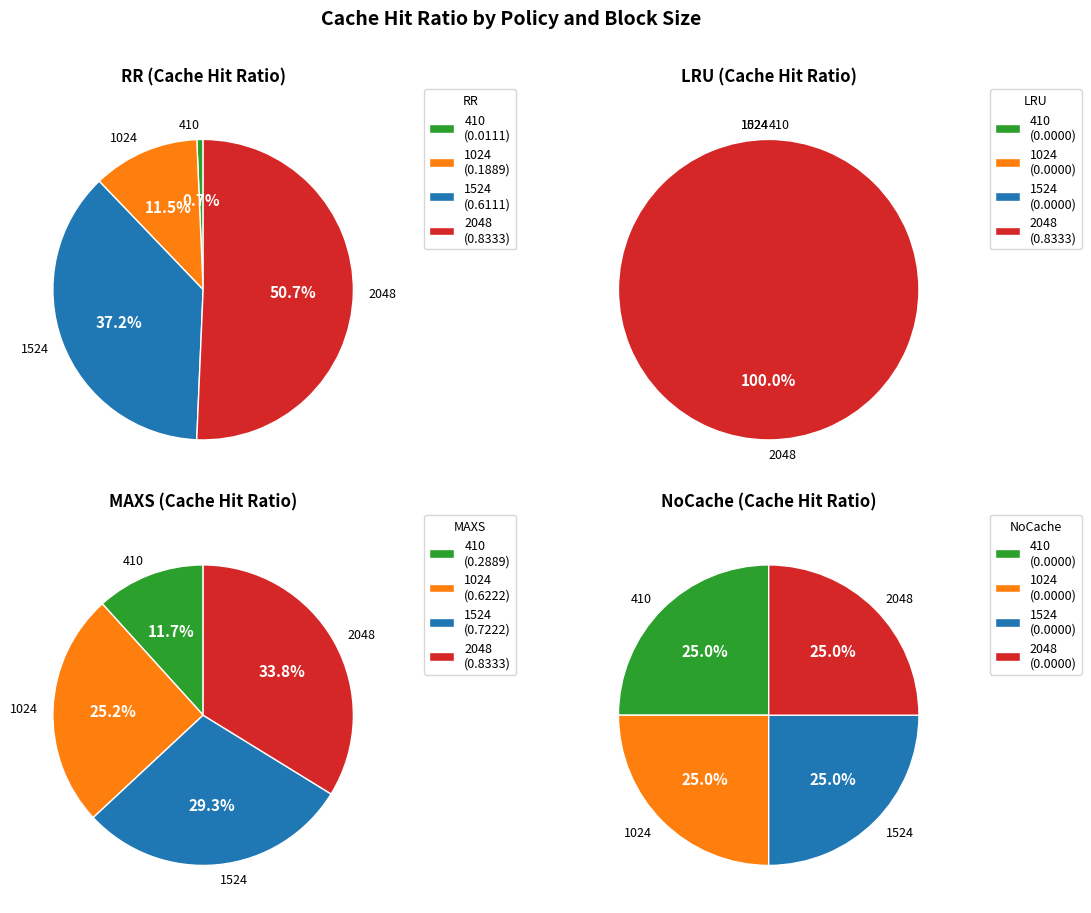

To the nearest percent, what percentage of the pie is 2048?

34%